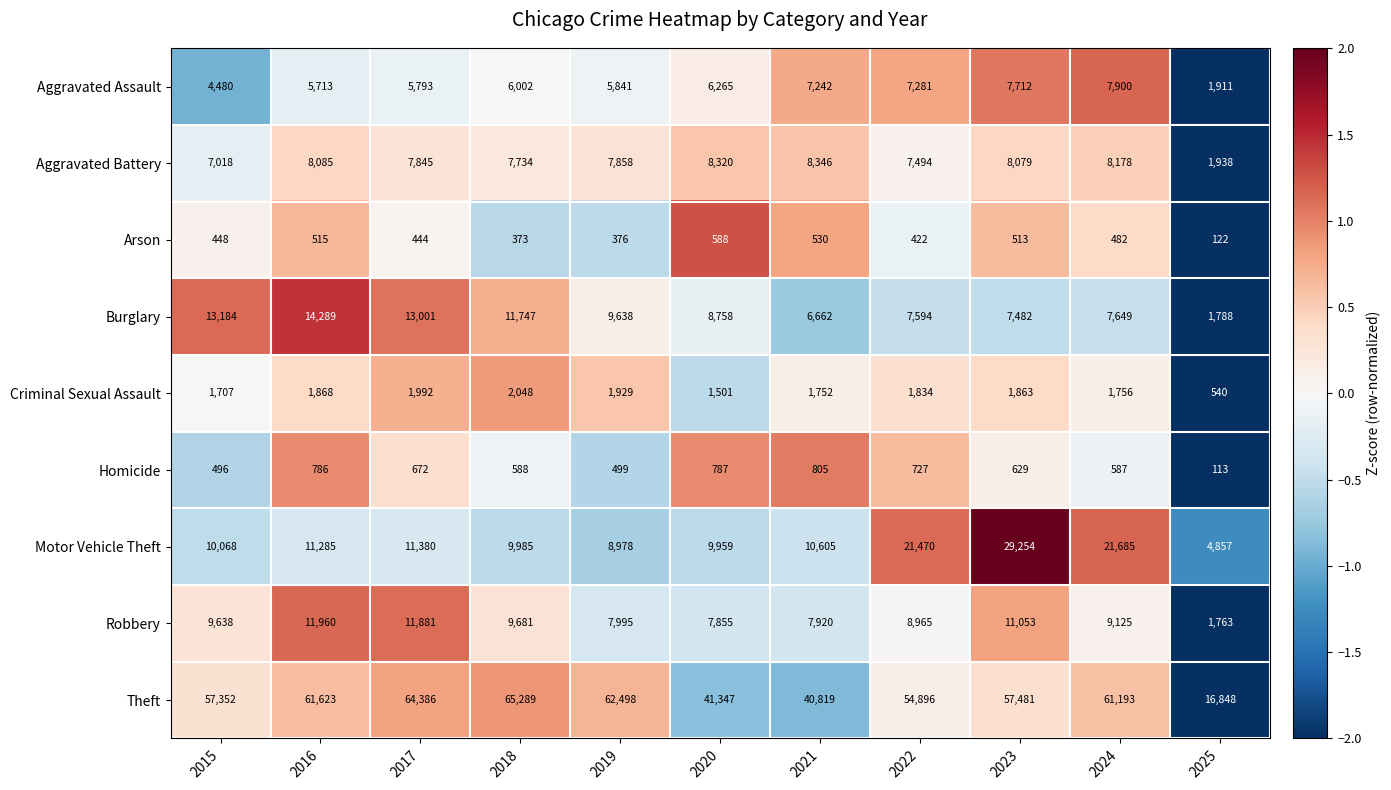

At which category is the sum across all series the highest?

2023